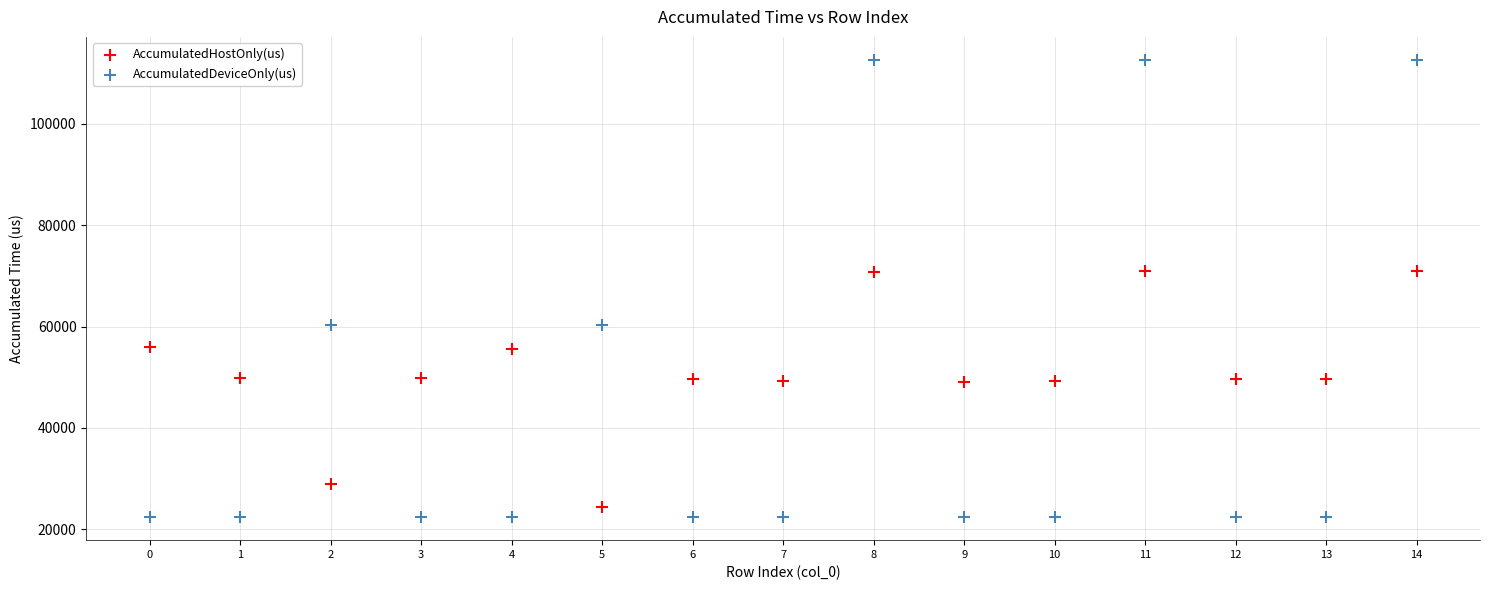

Which series contains the highest Y value?

AccumulatedDeviceOnly(us)